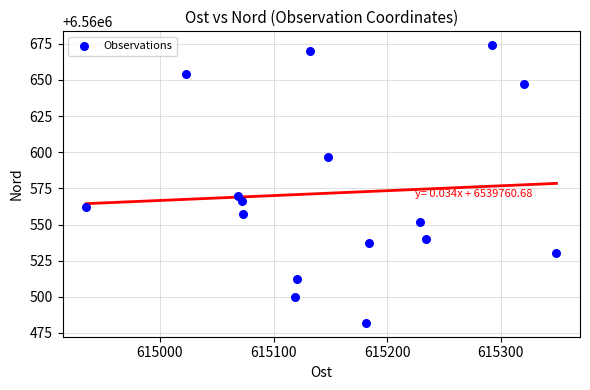

What Y value in the scatter plot is closest to 6560578?

6560570